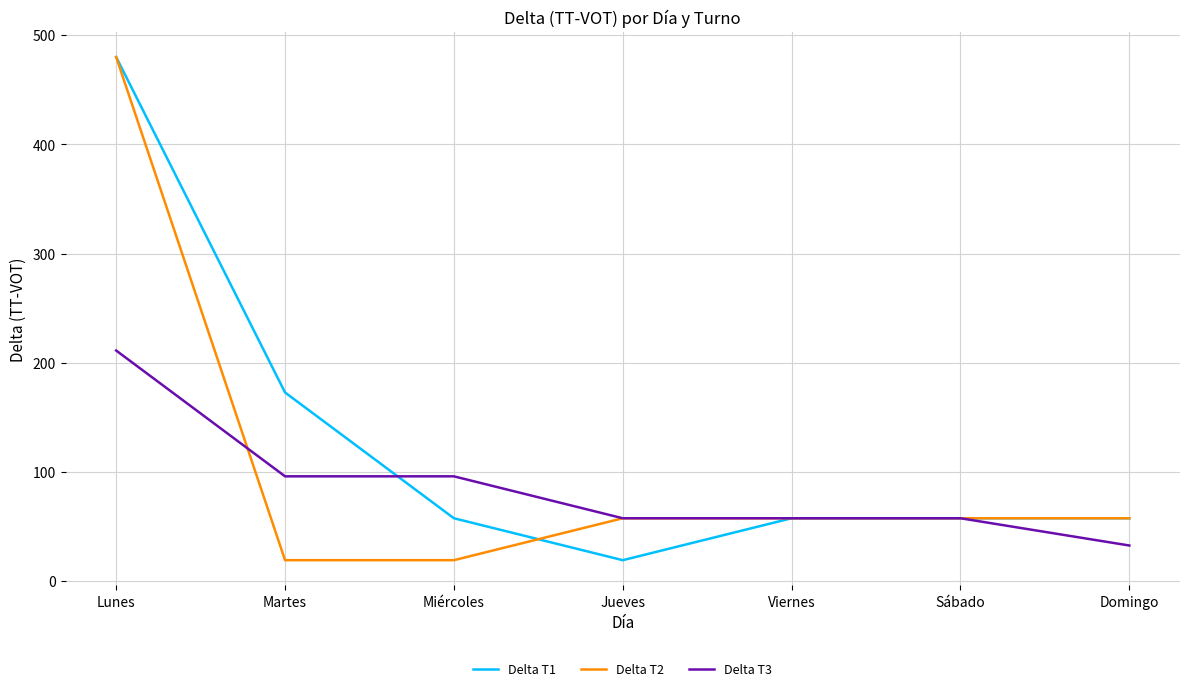

Which category has the lowest value in the Delta T1 series?

Jueves